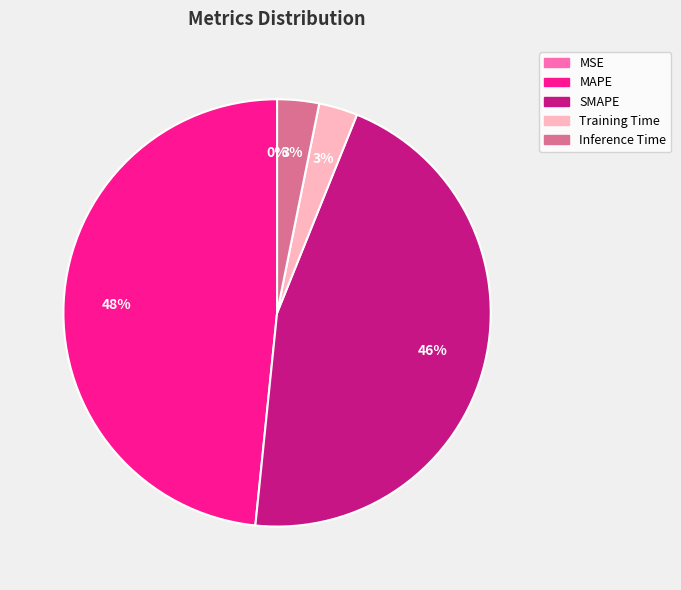

Between MAPE and SMAPE, which is larger?

MAPE